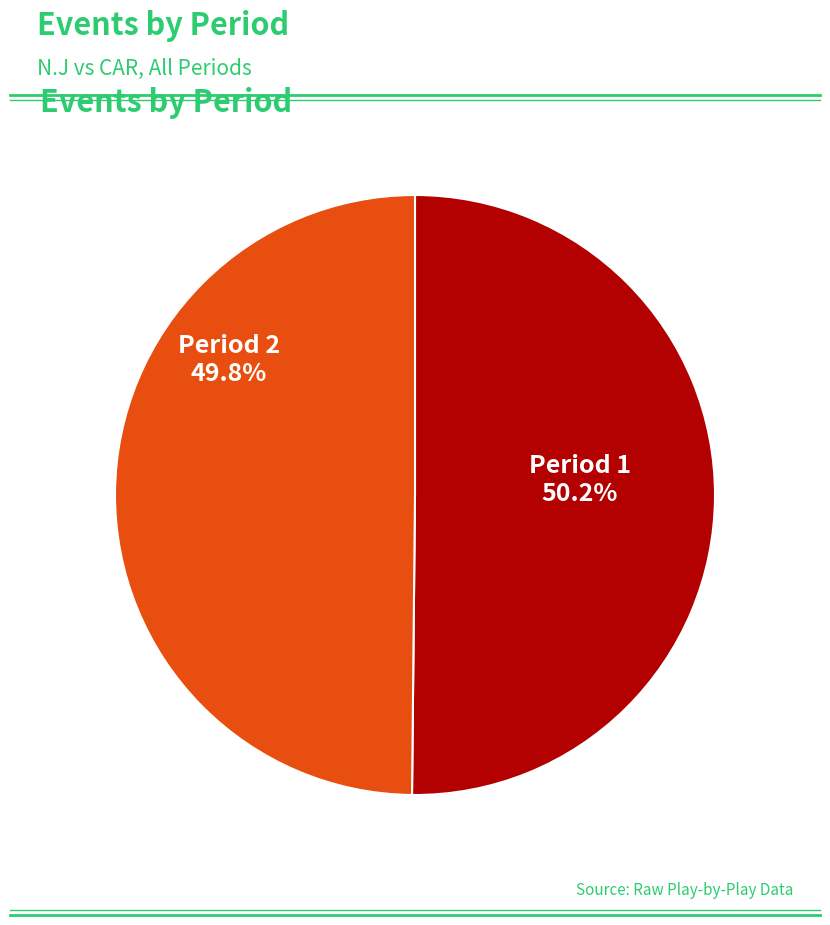

Count the number of slices in the pie.

2